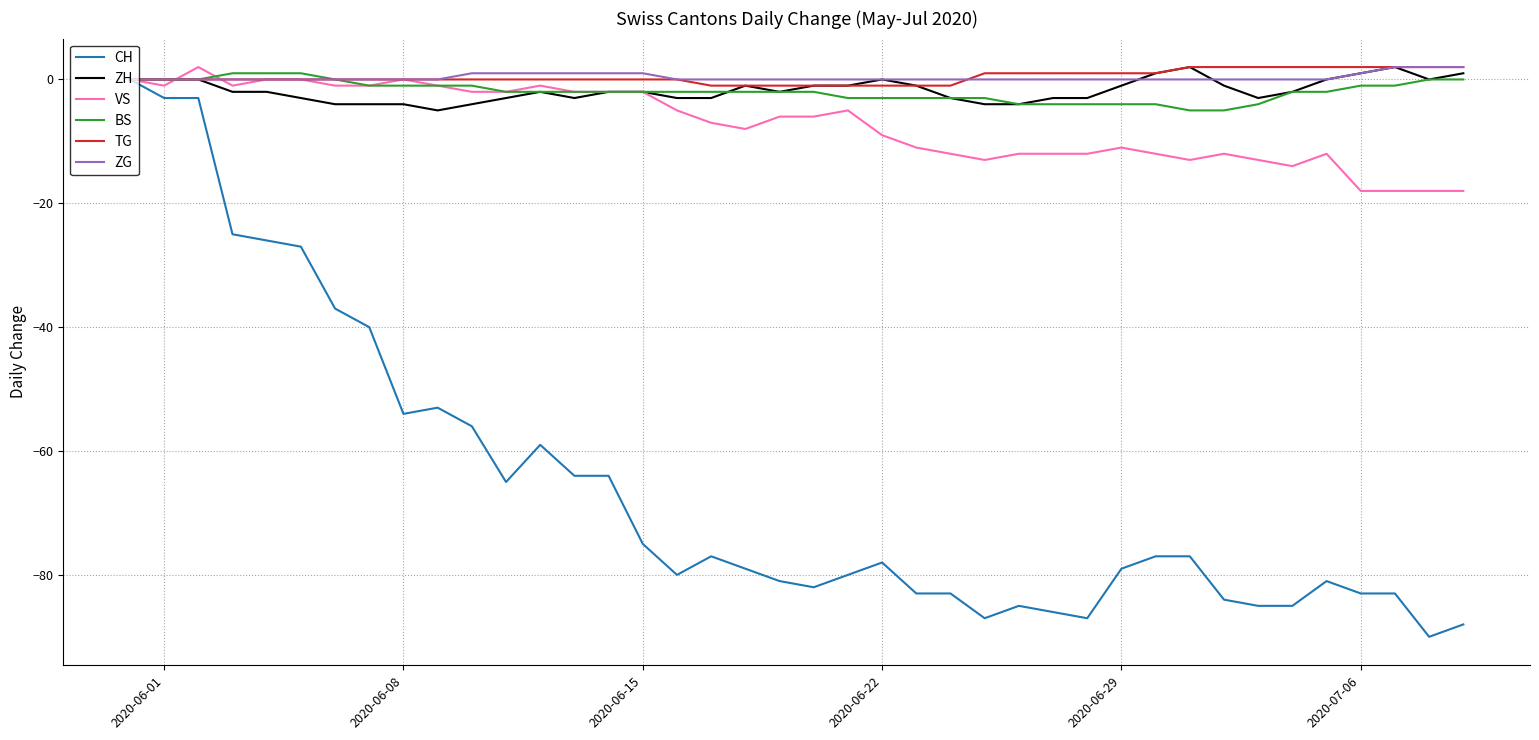

Which series has the largest range (max minus min)?

CH